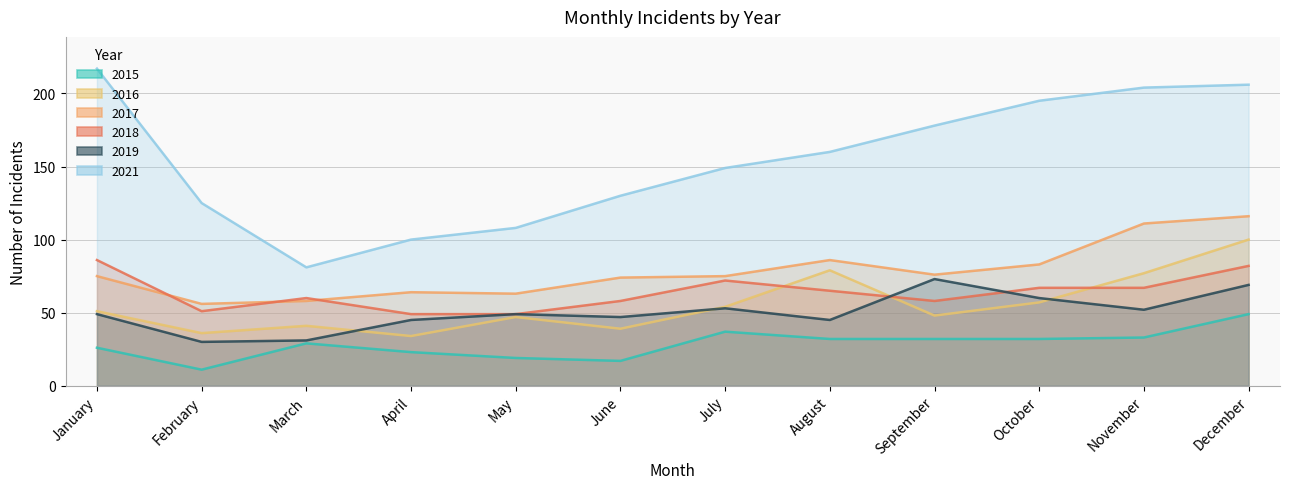

At which label does 2017 first exceed 75?

August